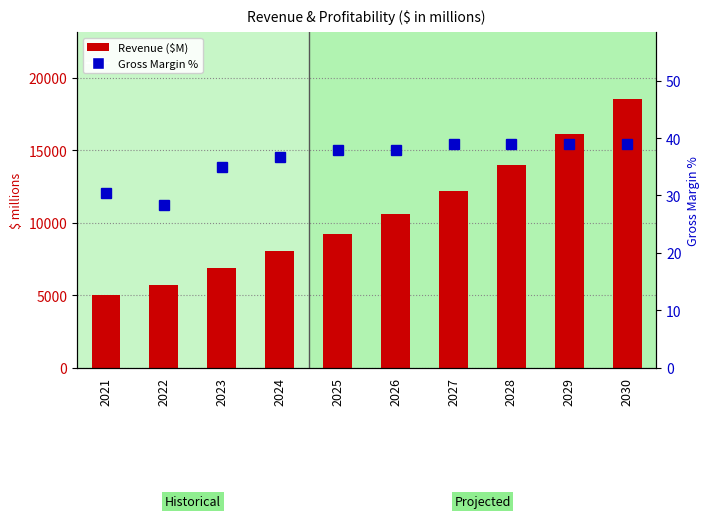

True or false: Gross Margin % has a value of 28.4 at 2022.

True